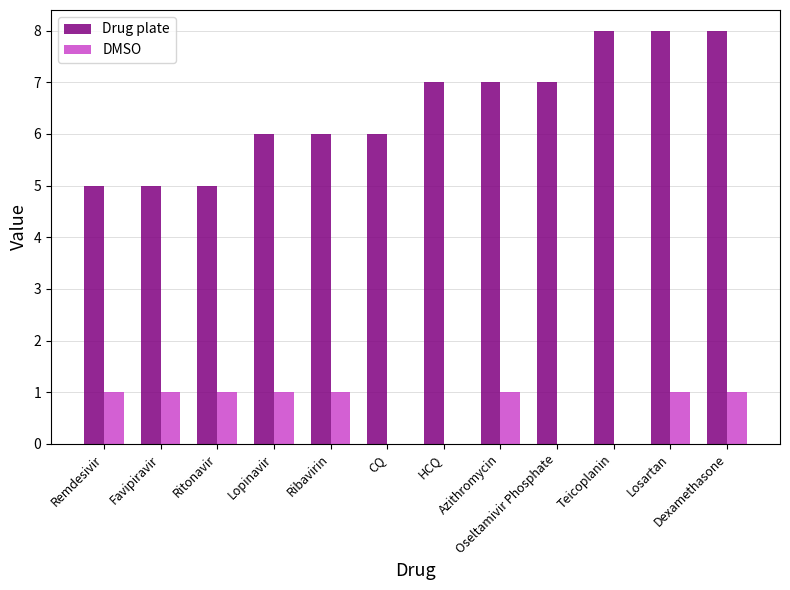

What is the total value across all series at Favipiravir?

6